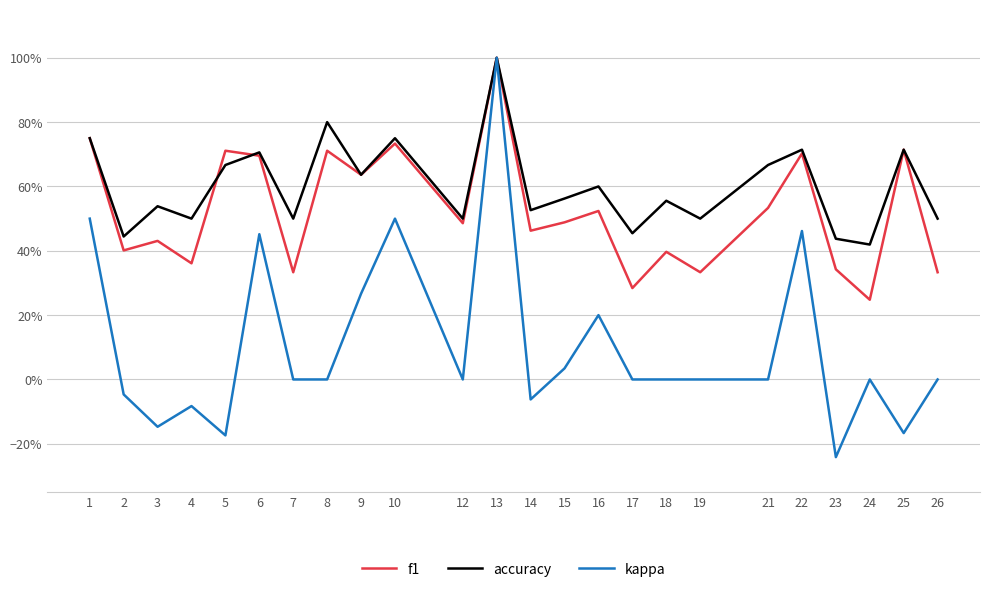

Count the accuracy values in the range 0 to 1.

24